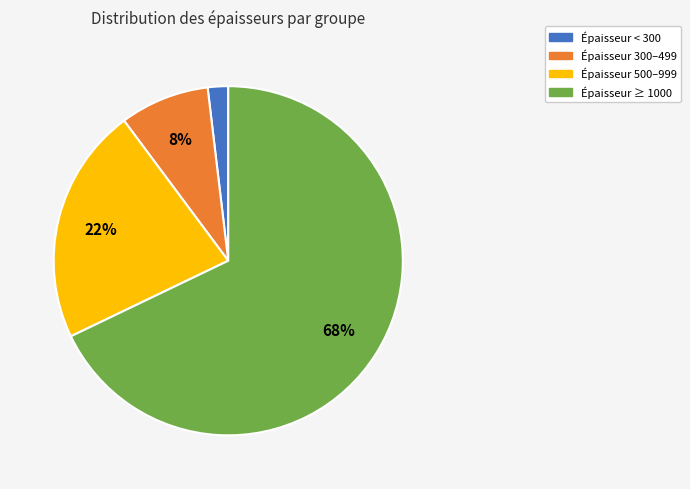

To the nearest percent, what is the average slice percentage?

25%